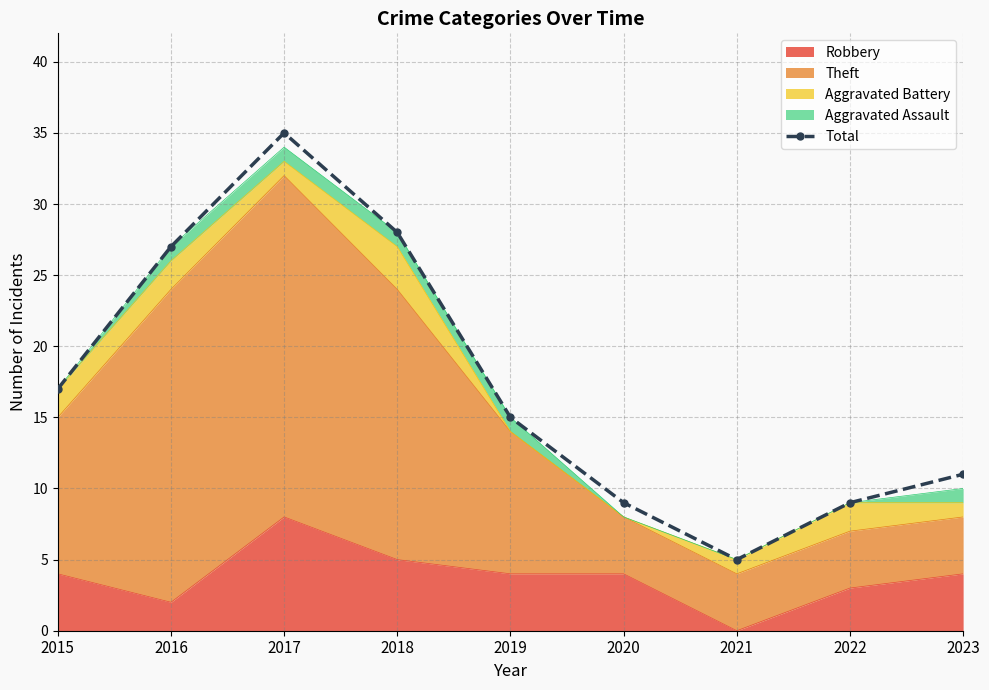

Rank the categories by value from highest to lowest.

2017, 2018, 2016, 2015, 2019, 2023, 2020, 2022, 2021